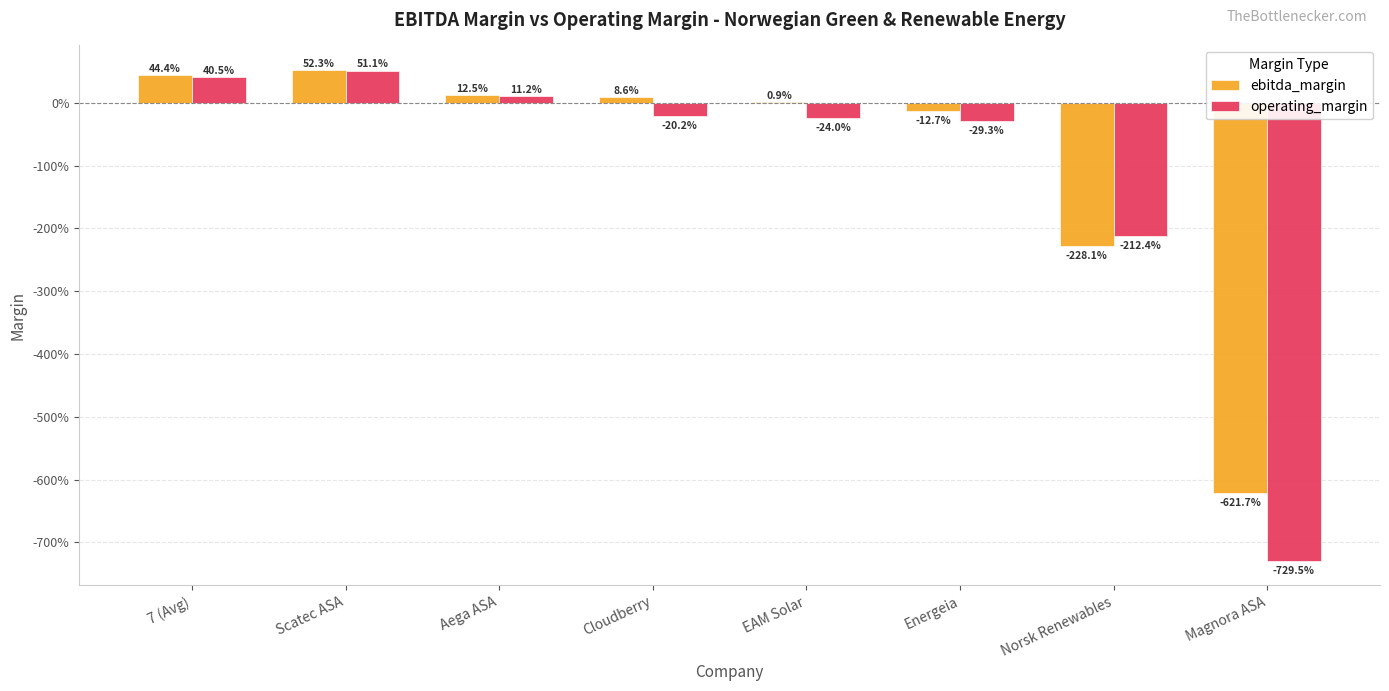

What are all the series names shown in the legend?

ebitda_margin, operating_margin